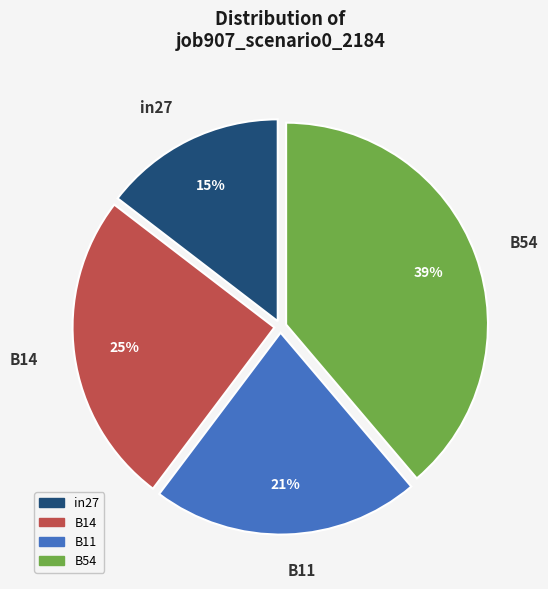

Which category has the biggest portion of the pie?

B54